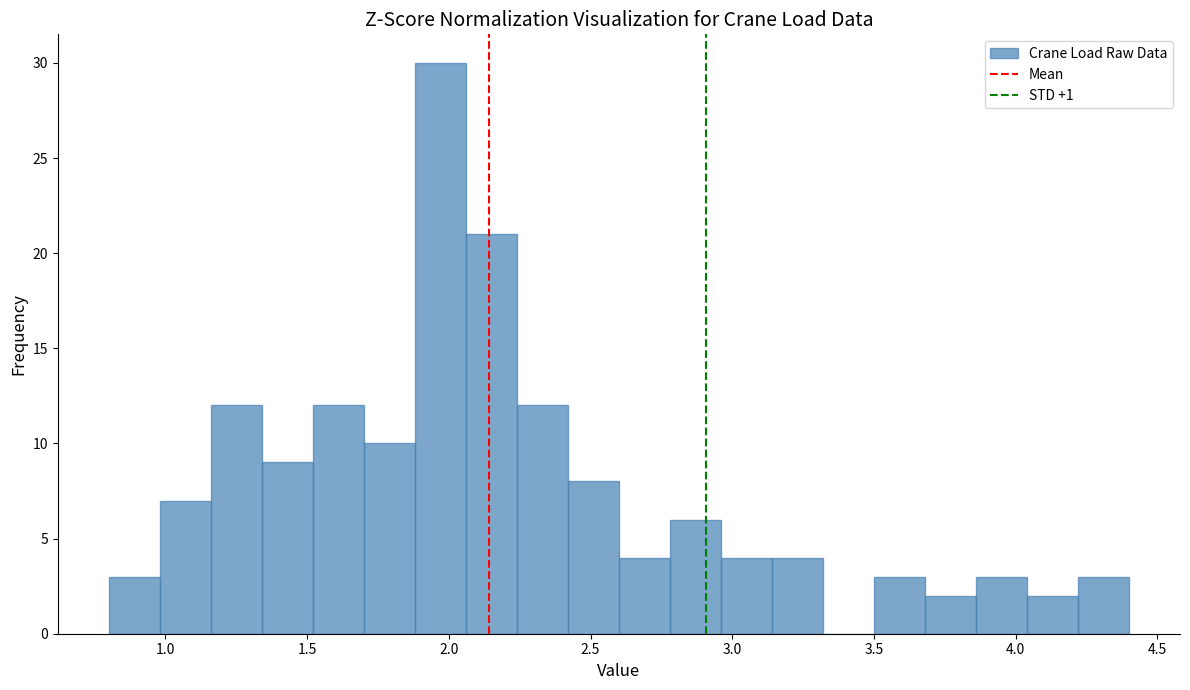

Around what value on the x-axis is the tallest bar? Give the approximate position of its centre, as read against the axis.

1.95